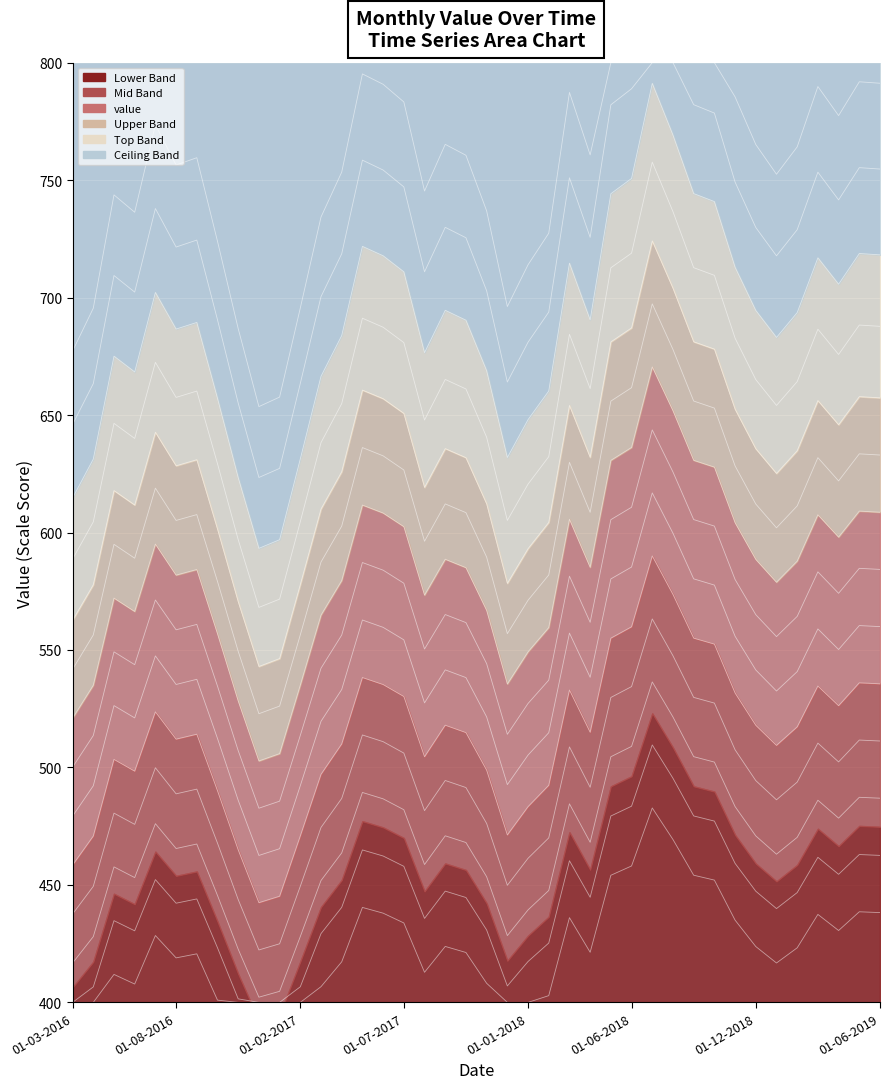

True or false: the data shows 661.1 at 01-10-2017.

True